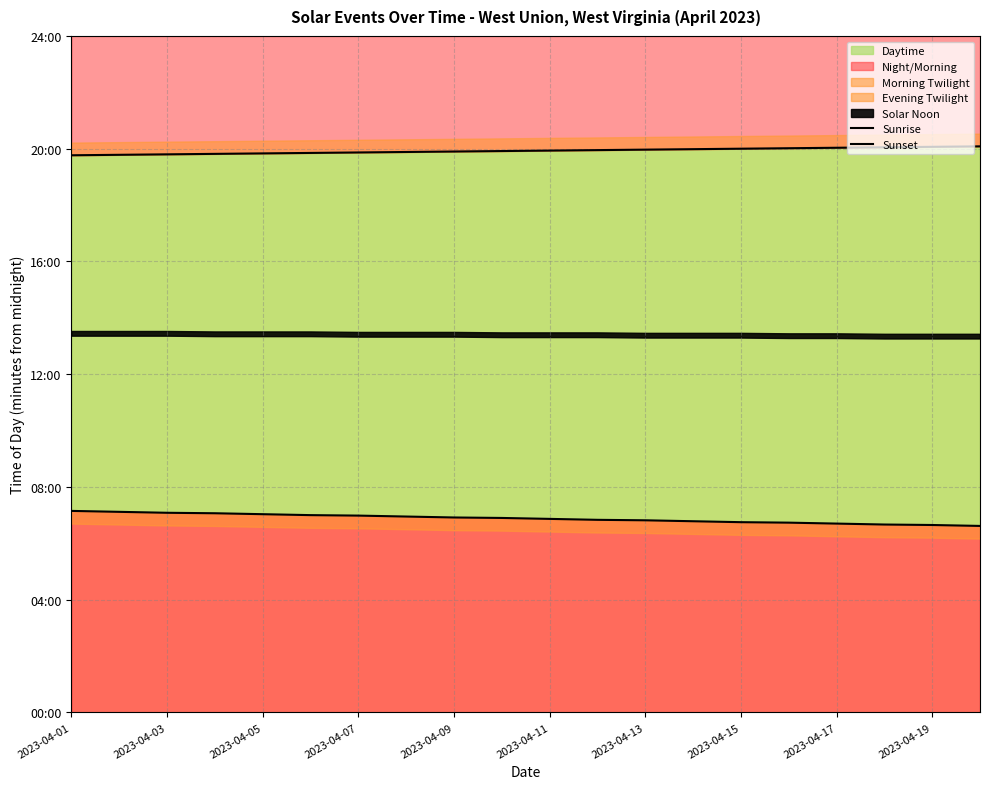

What is the difference between the second highest and minimum values in the Sunrise series?

30